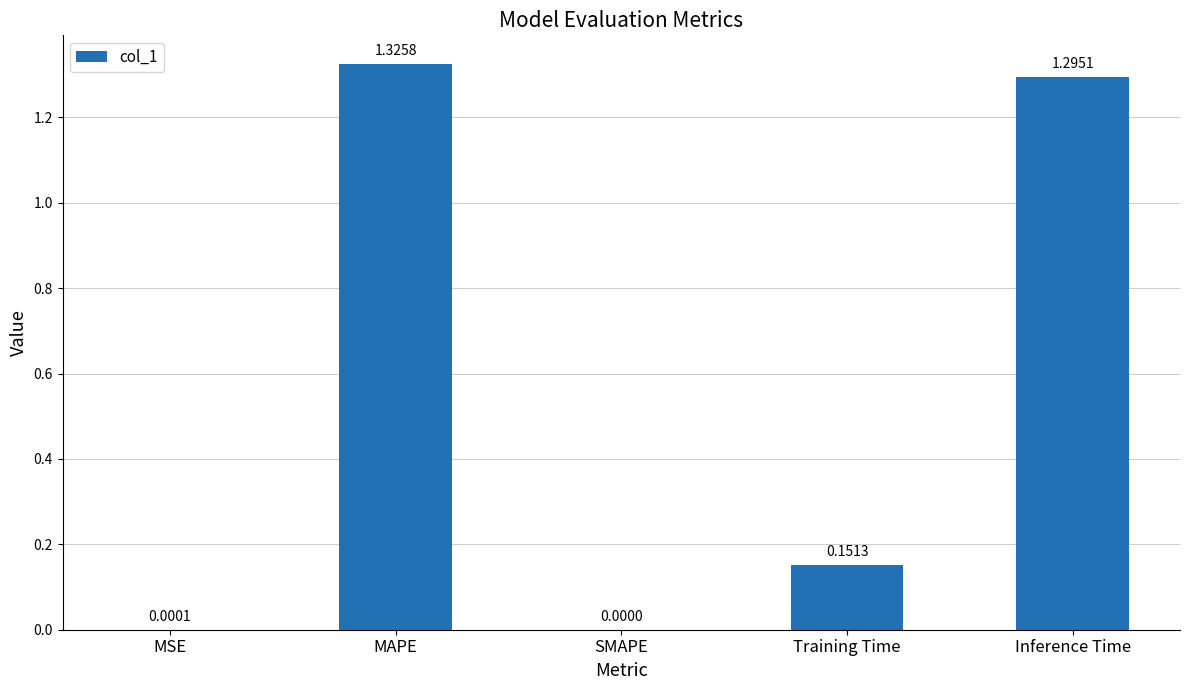

What is the sum of all values?

2.8